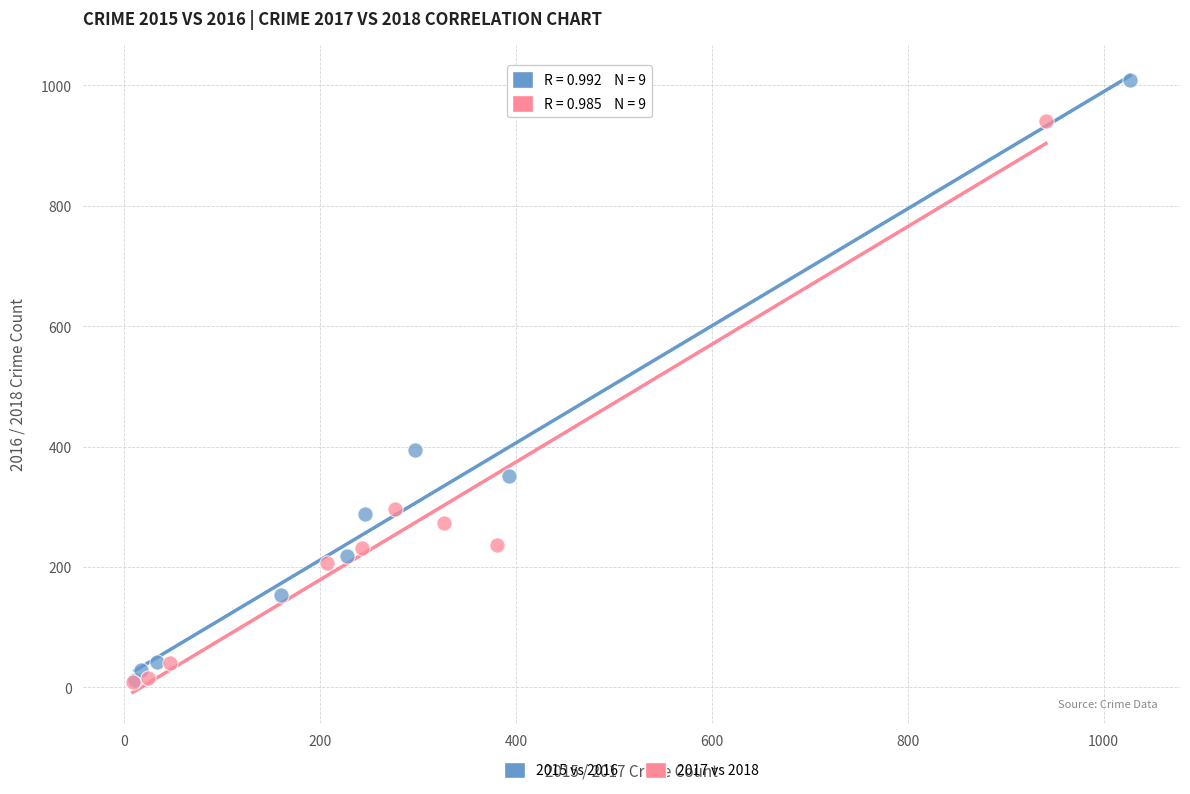

Which series has the widest spread of Y values?

2015 vs 2016